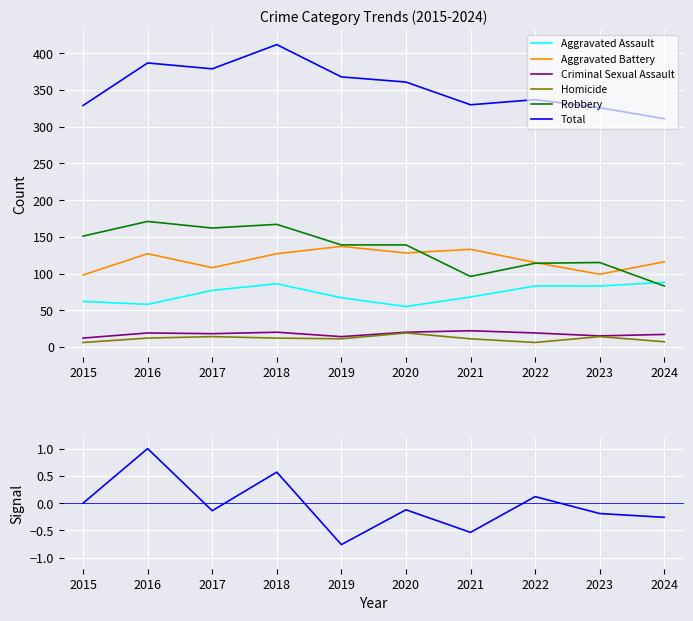

What is the value of the Homicide point at the 2nd from the left?

12